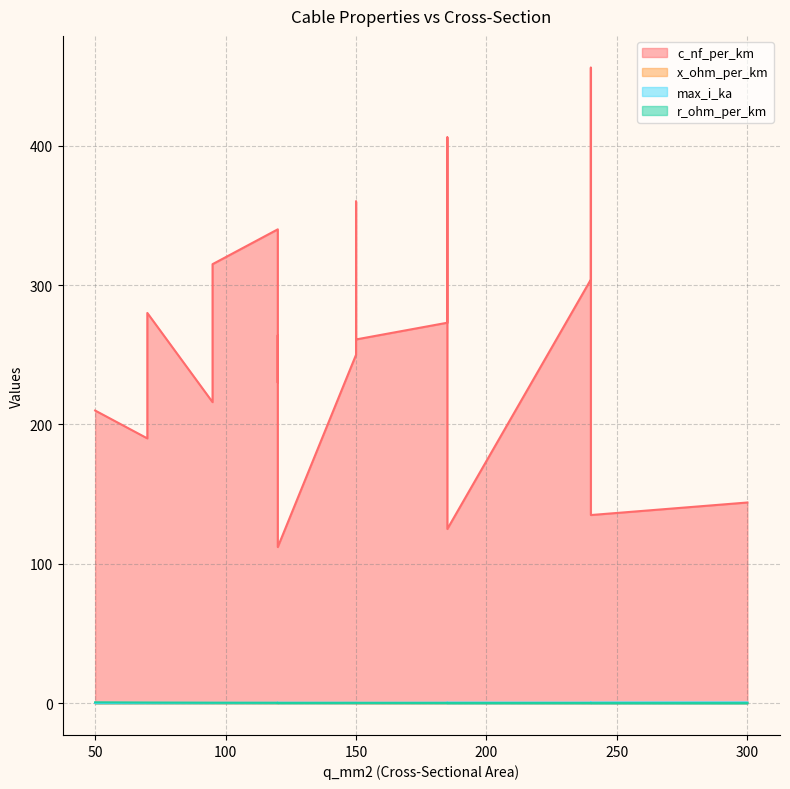

What is the difference between the second highest and minimum values in the c_nf_per_km series?

294.0